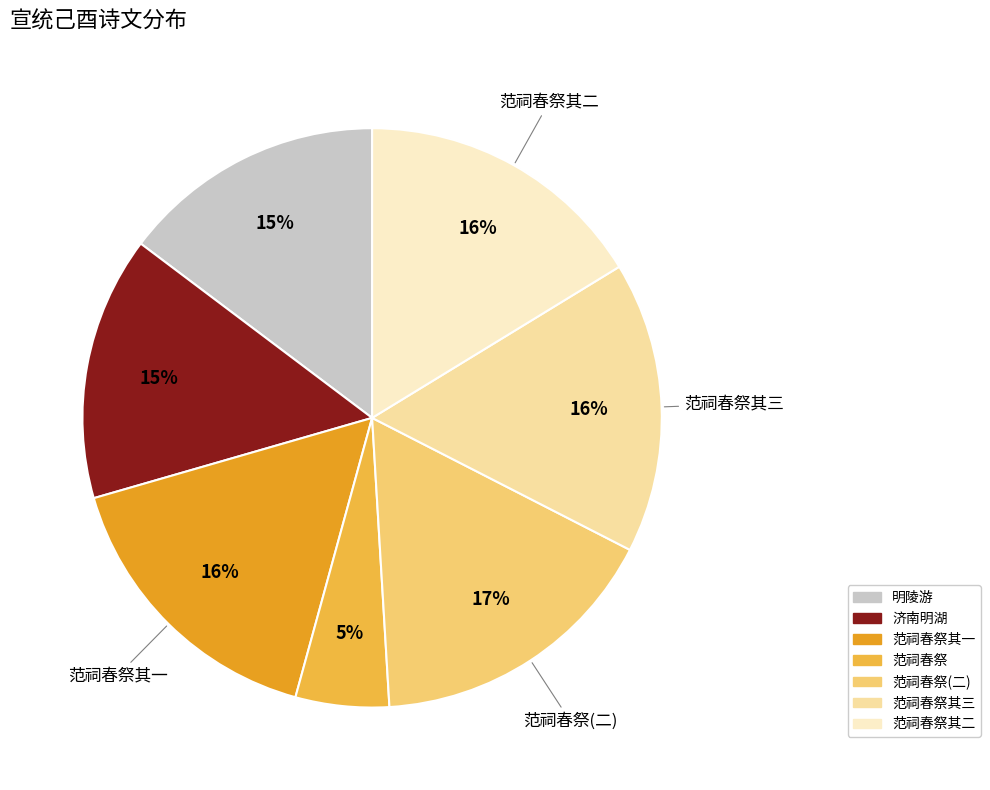

Is there any slice that represents more than half of the pie?

No